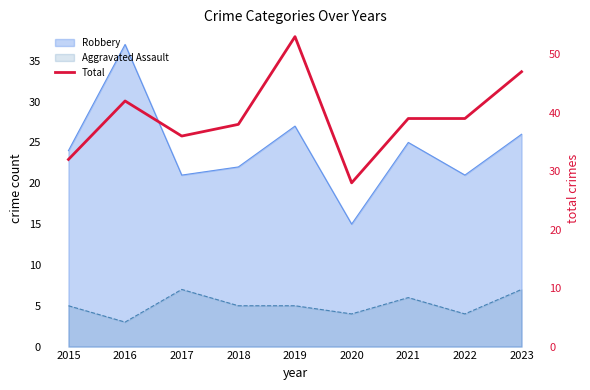

Reading left to right, what are all the values shown in this chart?

32	42	36	38	53	28	39	39	47